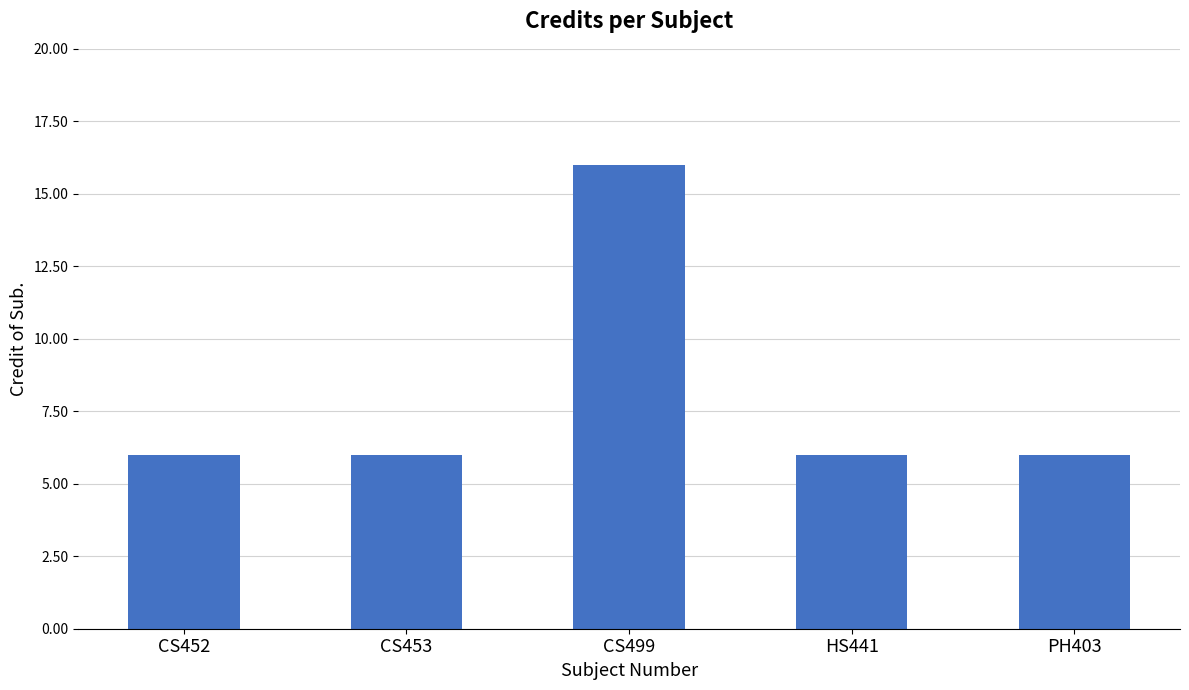

The chart shows a value of 8 at HS441. True or false?

False